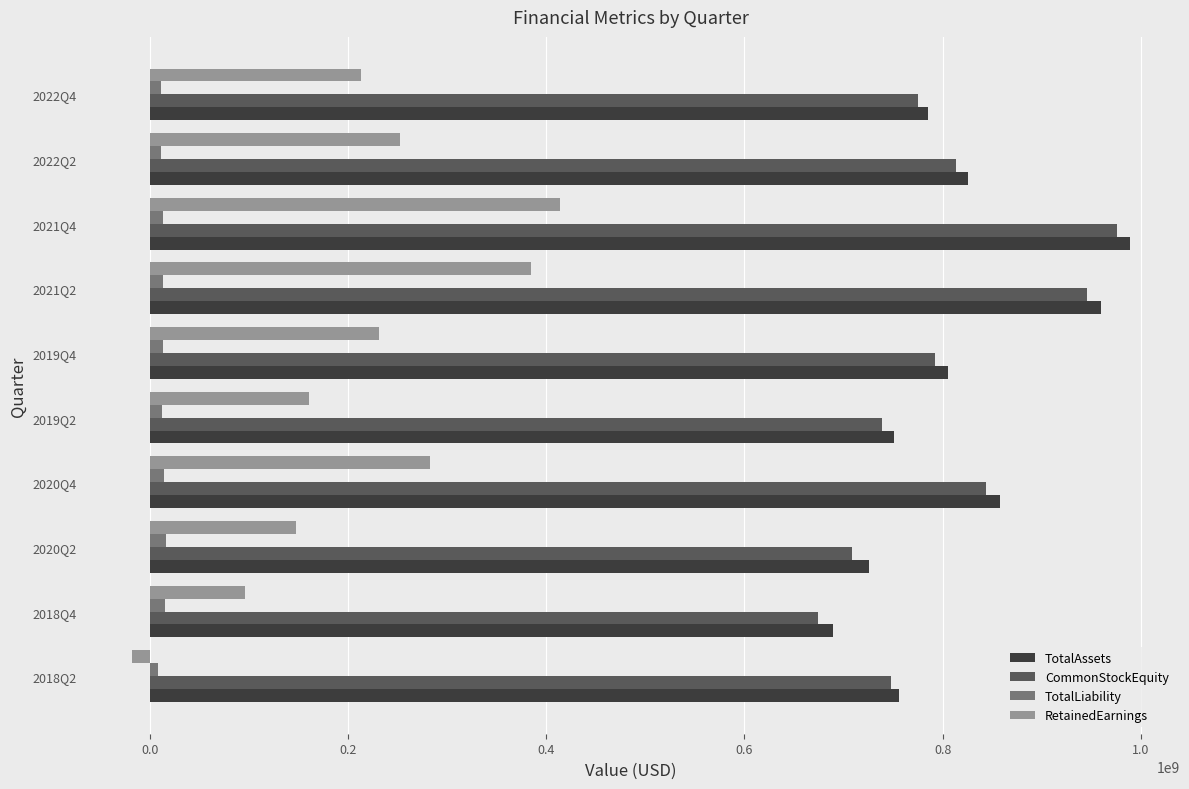

What is the difference between the second highest and second lowest values in the CommonStockEquity series?

237319546